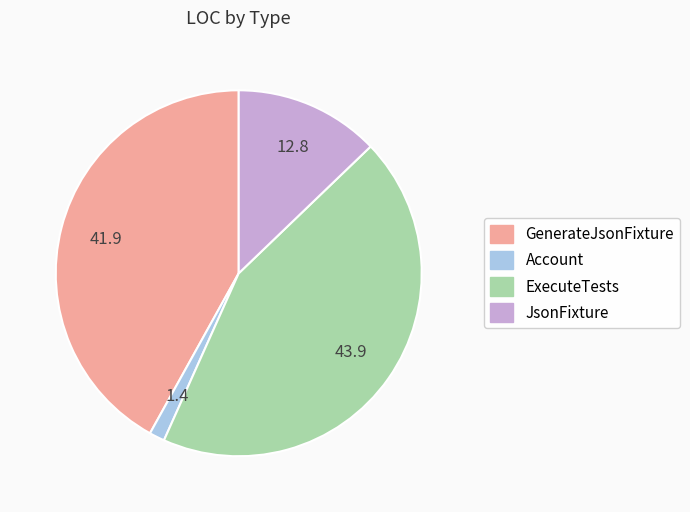

Rank the categories by value from highest to lowest.

ExecuteTests, GenerateJsonFixture, JsonFixture, Account